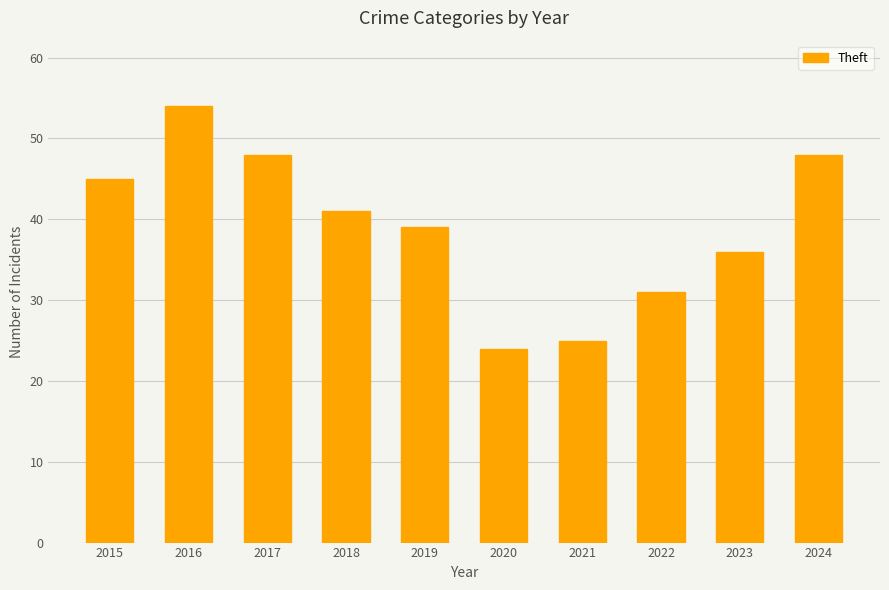

Between 2024 and 2021, which is larger?

2024